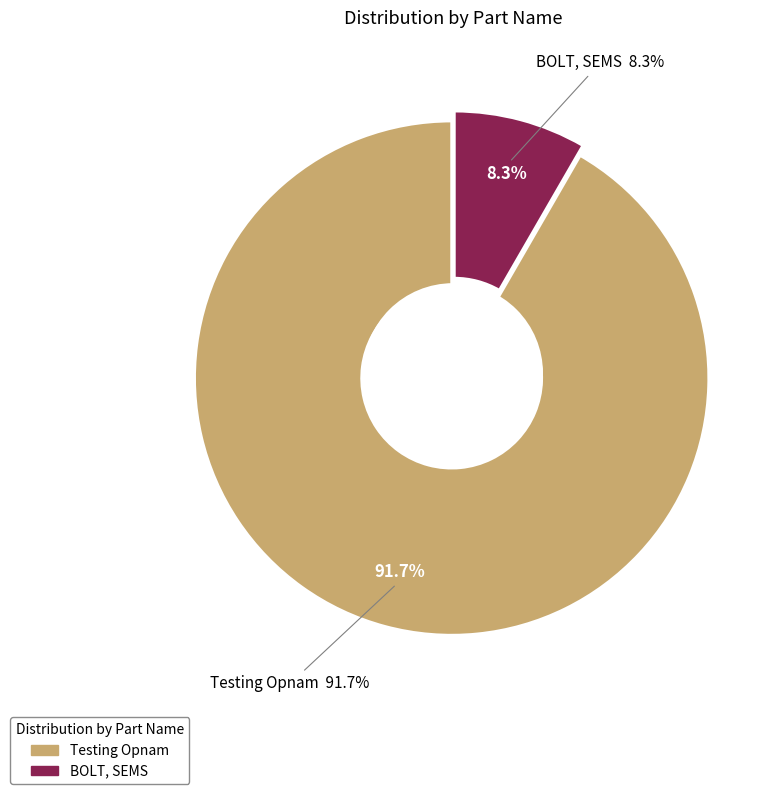

What is the largest slice in the pie chart?

Testing Opnam